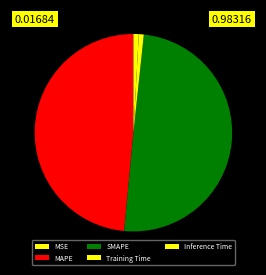

The MSE slice represents 11% of the pie. True or false?

False